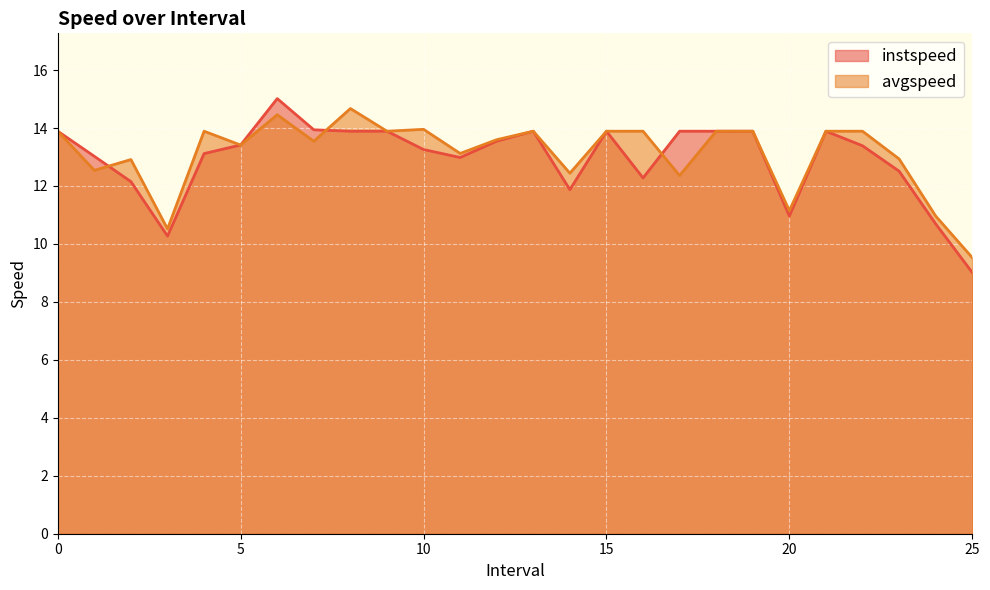

What is the value of the avgspeed point at the 14th from the left?

13.9